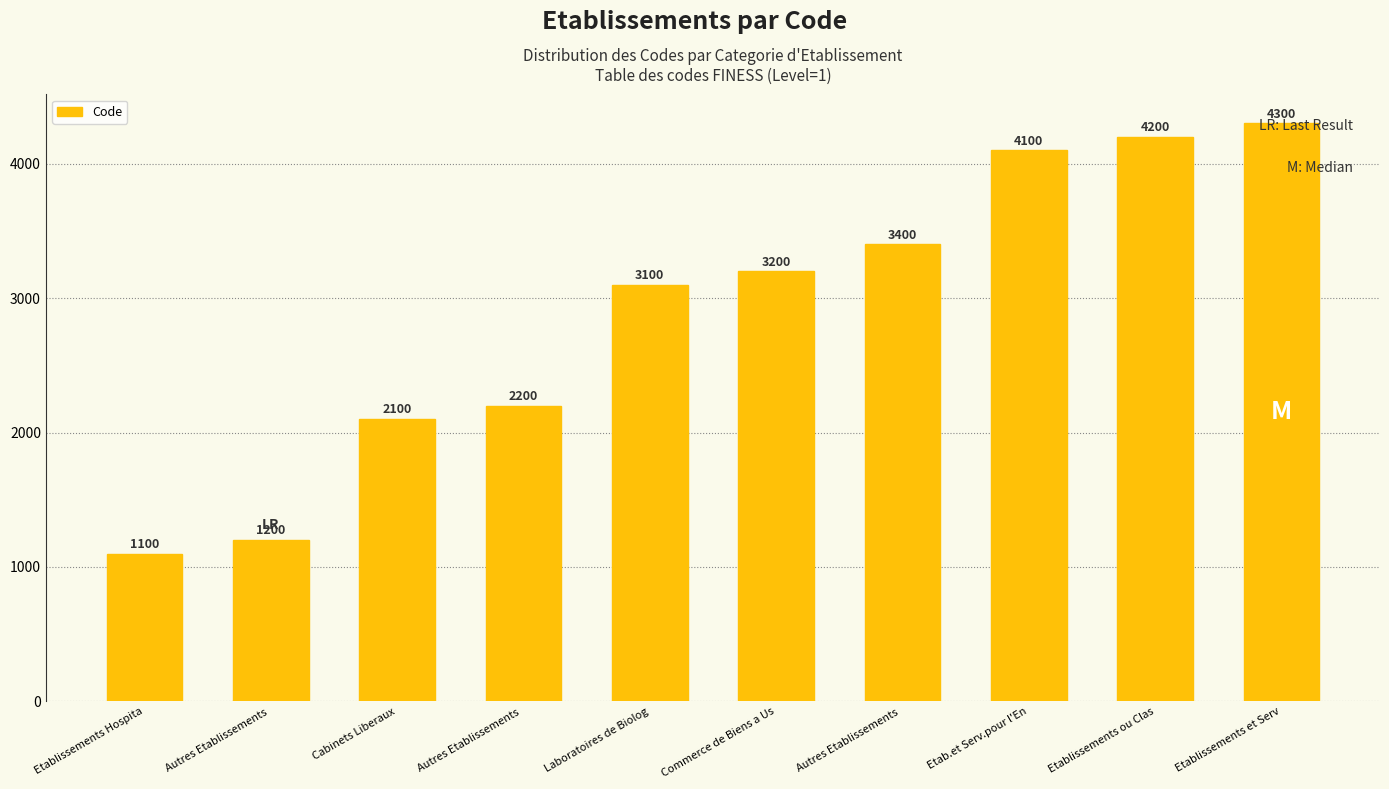

Which category has the highest value across all series?

Etablissements et Serv